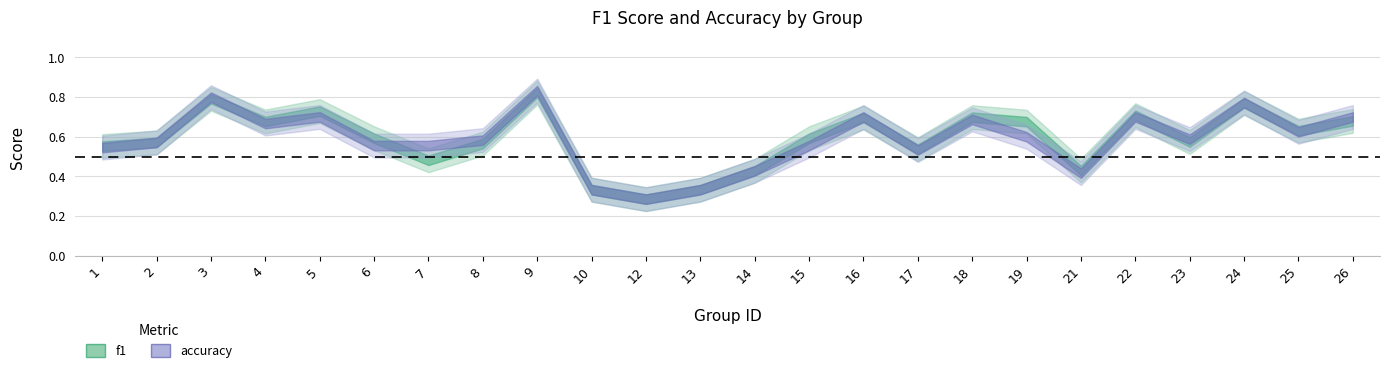

What are all the series names shown in the legend?

f1, accuracy